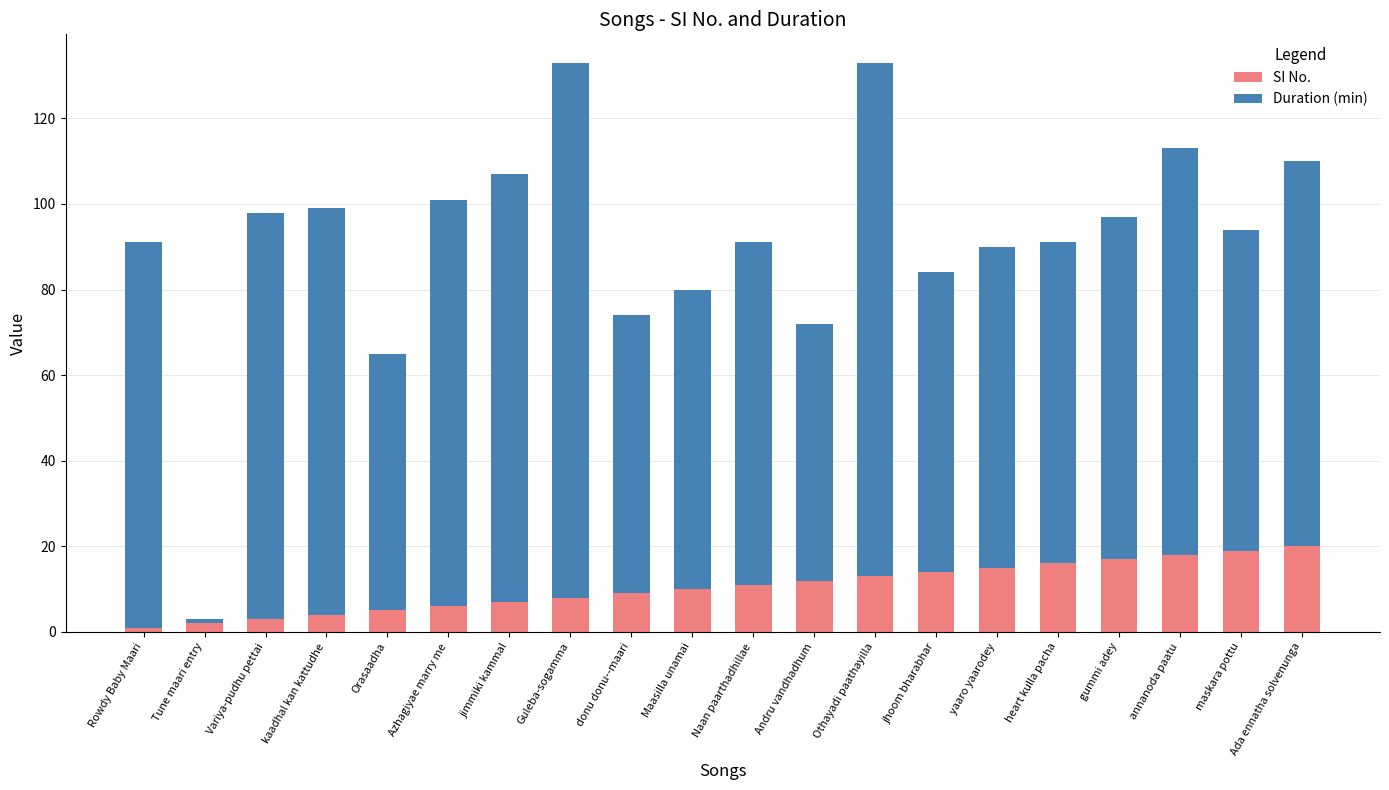

What is the maximum value for SI No.?

20